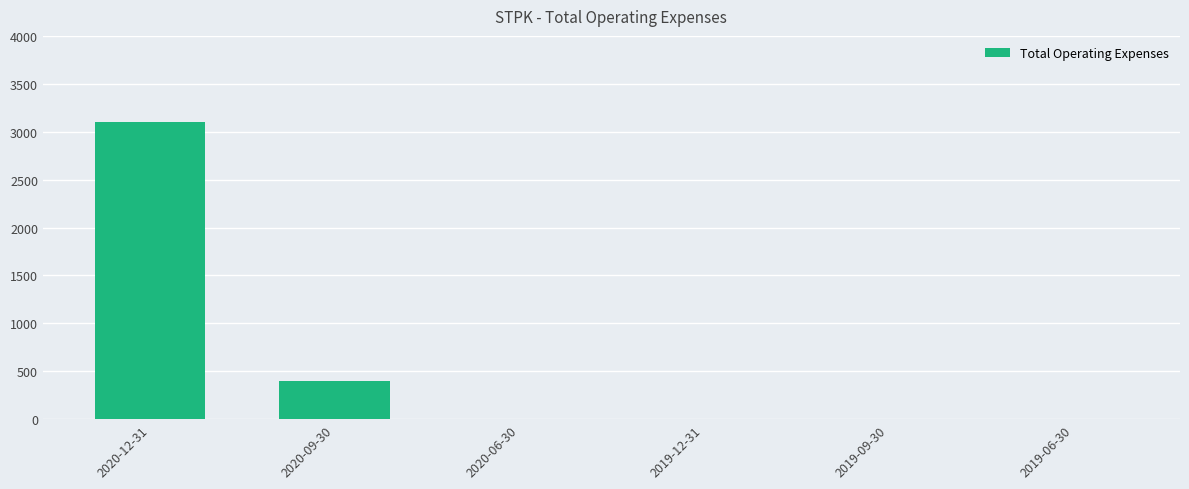

What is the change in value from 2020-09-30 to 2020-06-30?

-400